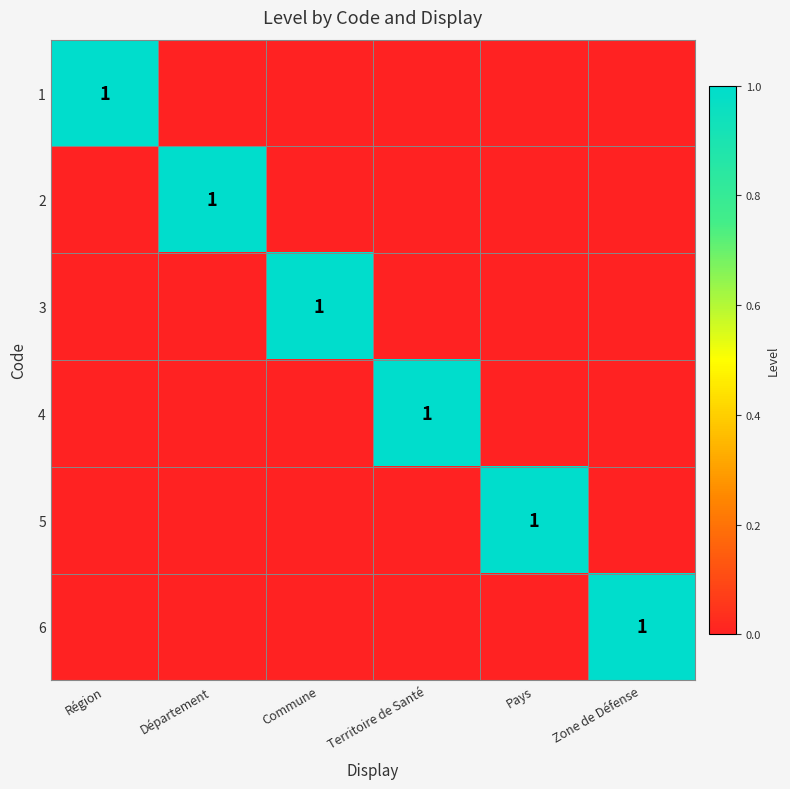

The value of 4 at Territoire de Santé is 1. True or false?

True